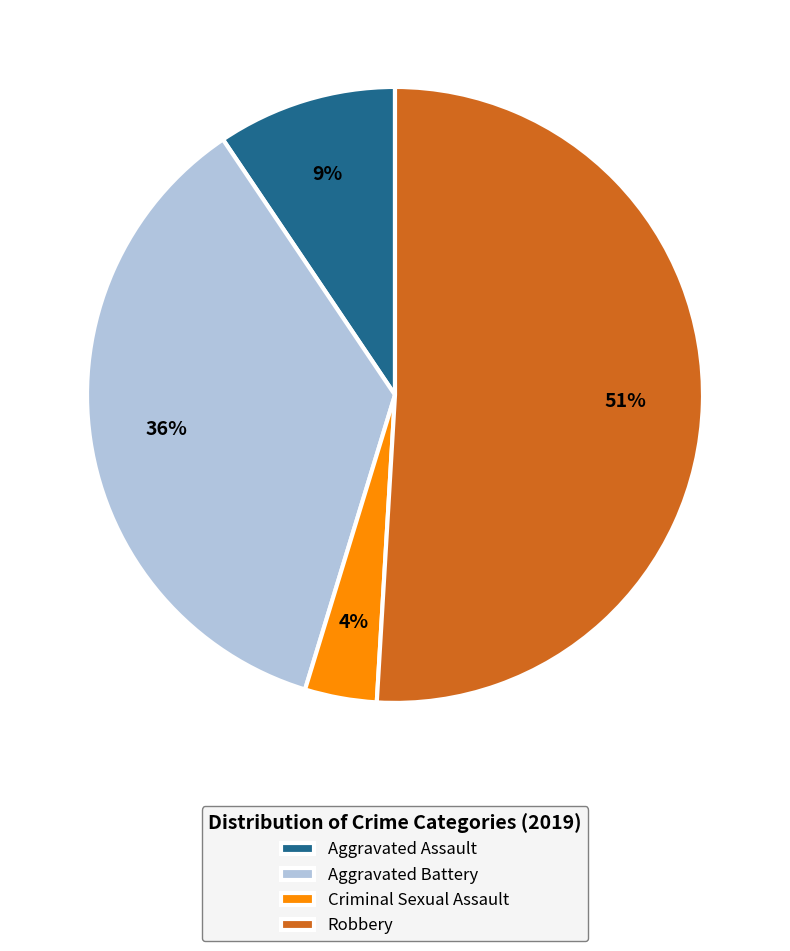

The Aggravated Battery slice represents 36% of the pie. True or false?

True